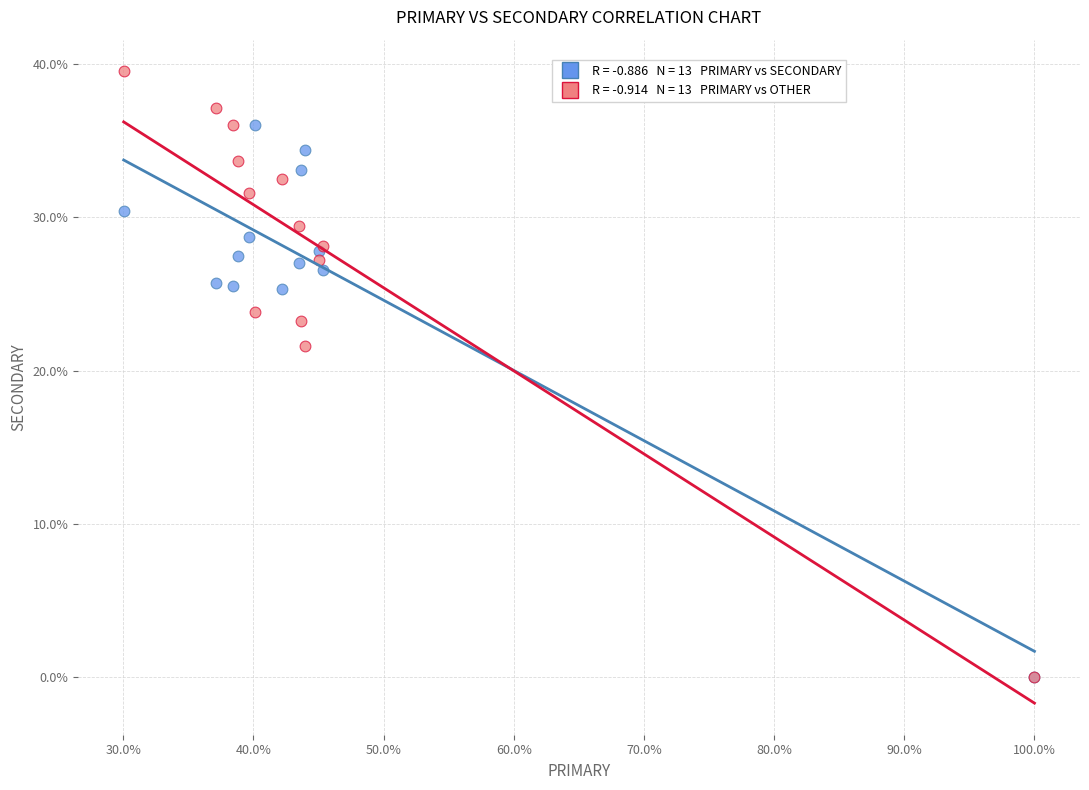

Across all series, what Y value is closest to 19?

21.6